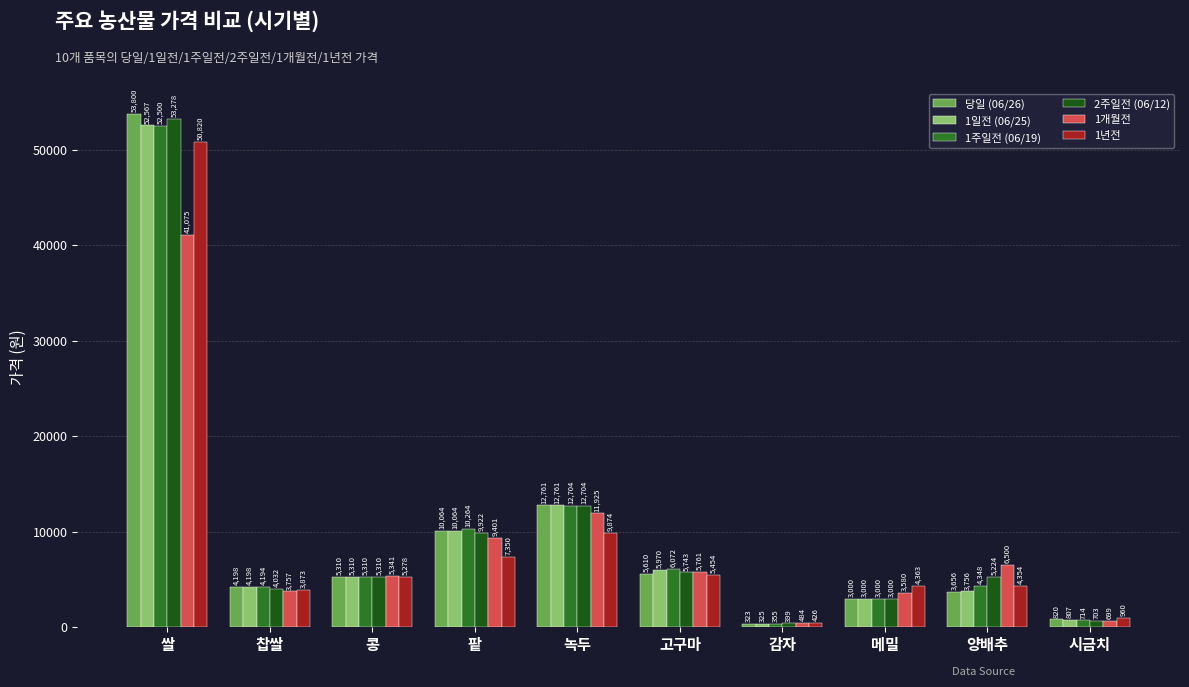

At which label is 2주일전 (06/12) closest to 26838?

녹두